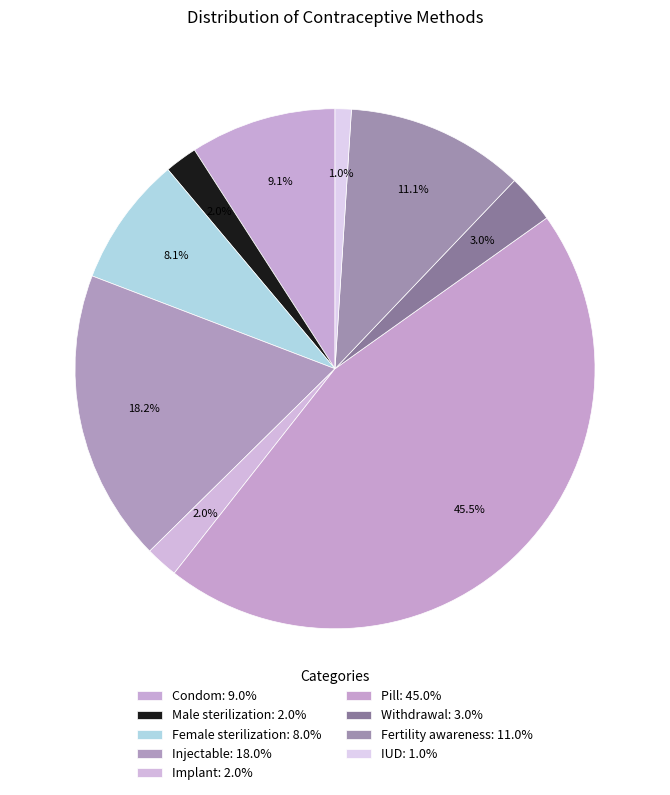

Is the sum of Condom and Implant greater than half?

No